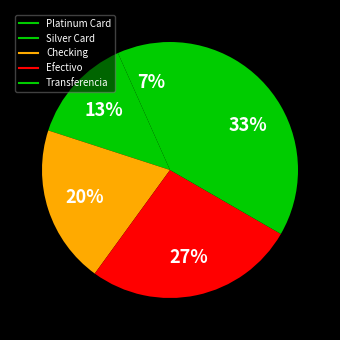

Approximately how many times larger is the value at Silver Card compared to Efectivo?

0.5